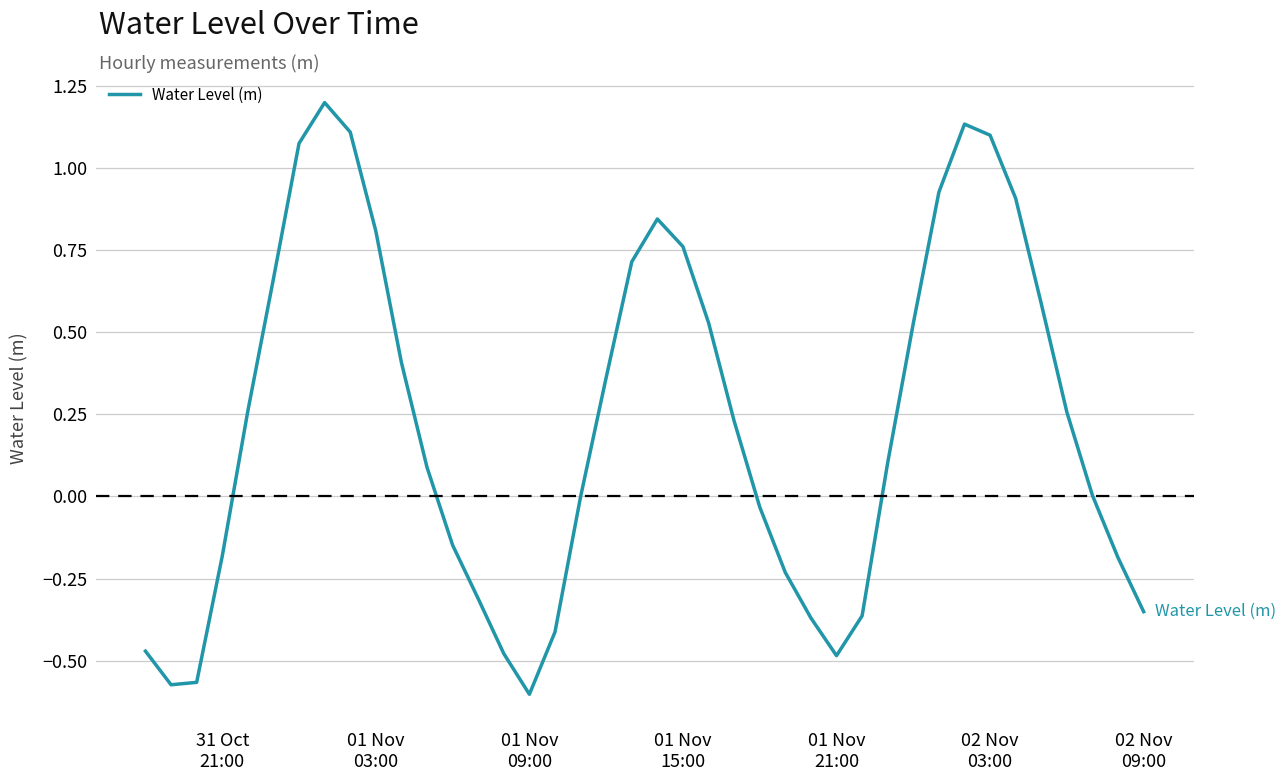

What is the difference between the maximum and minimum values?

1.8